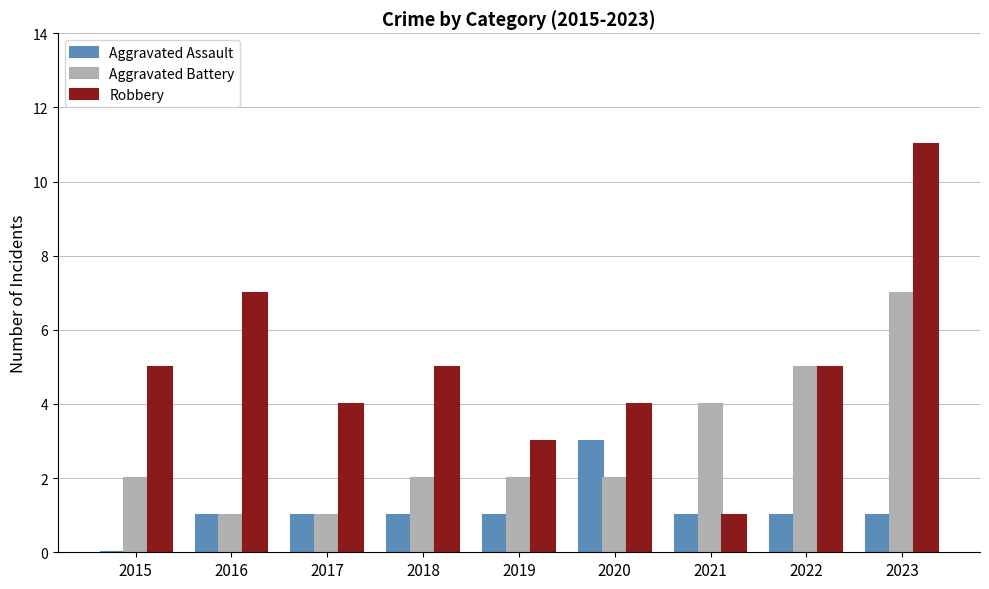

Between 2021 and 2023, which series saw the biggest shift?

Robbery